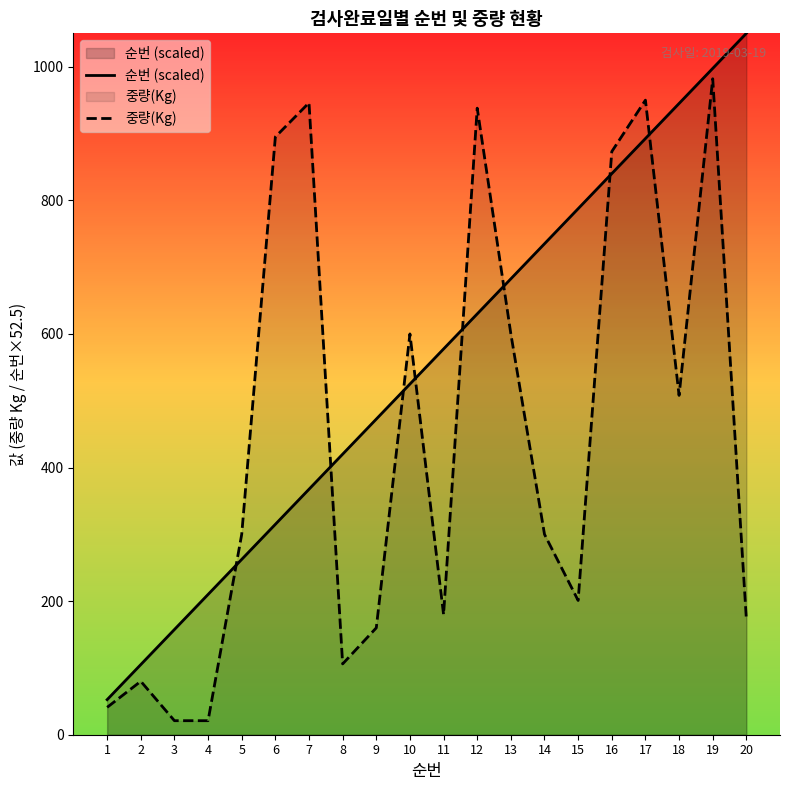

Where do 중량(Kg) and 순번 (scaled) first cross each other?

4 and 5